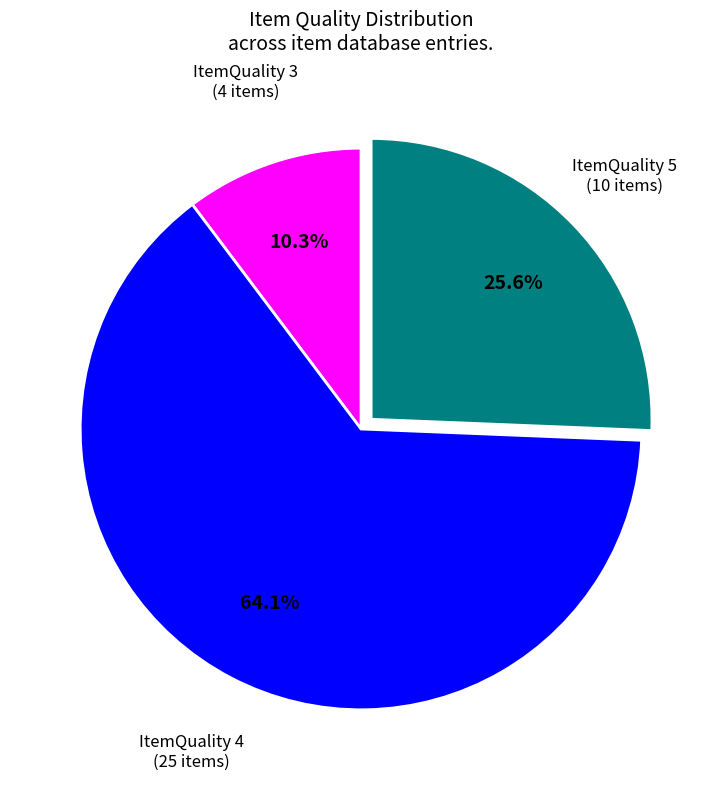

Is there any slice that represents more than half of the pie?

Yes